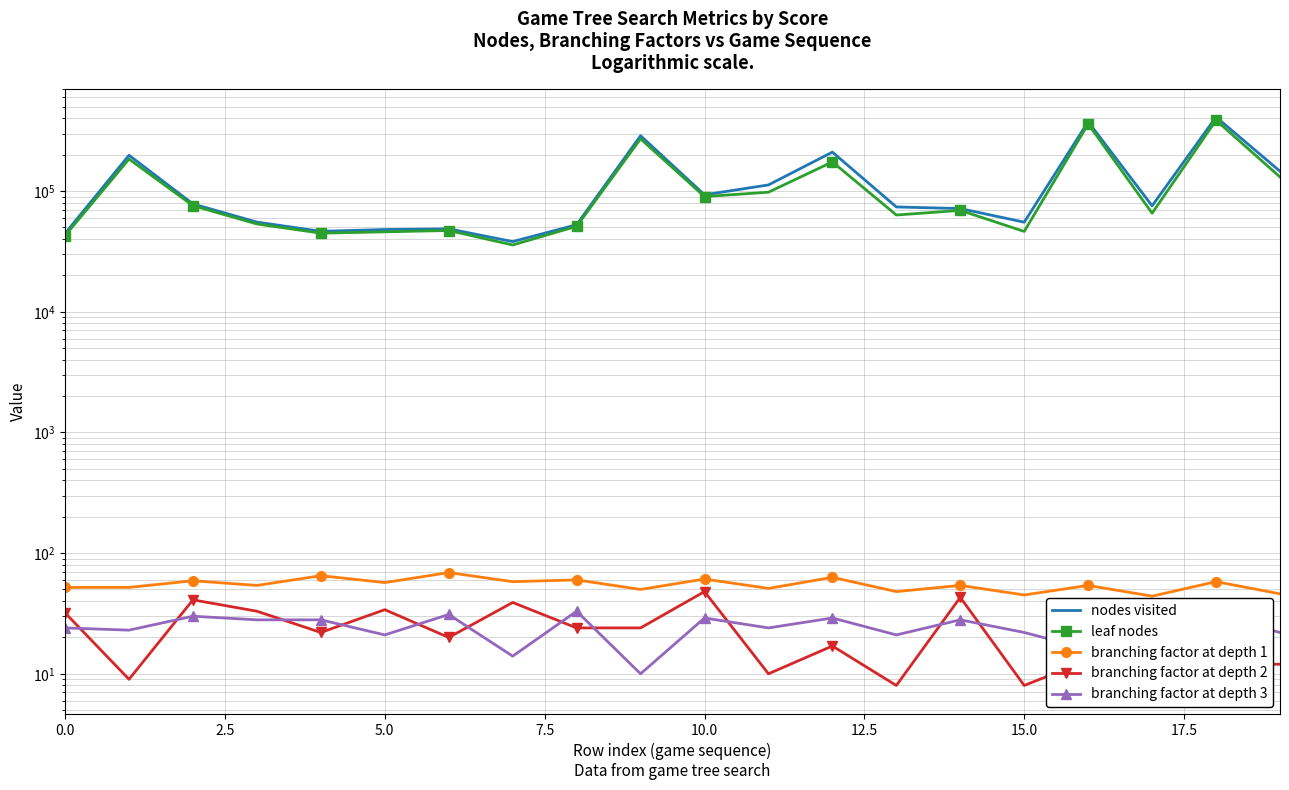

The branching factor at depth 1 series shows 45 at 15. True or false?

True